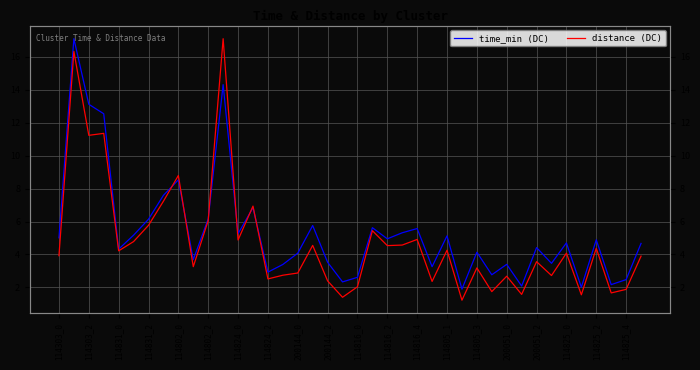

True or false: distance (DC) has more than 2 interior local peaks.

True